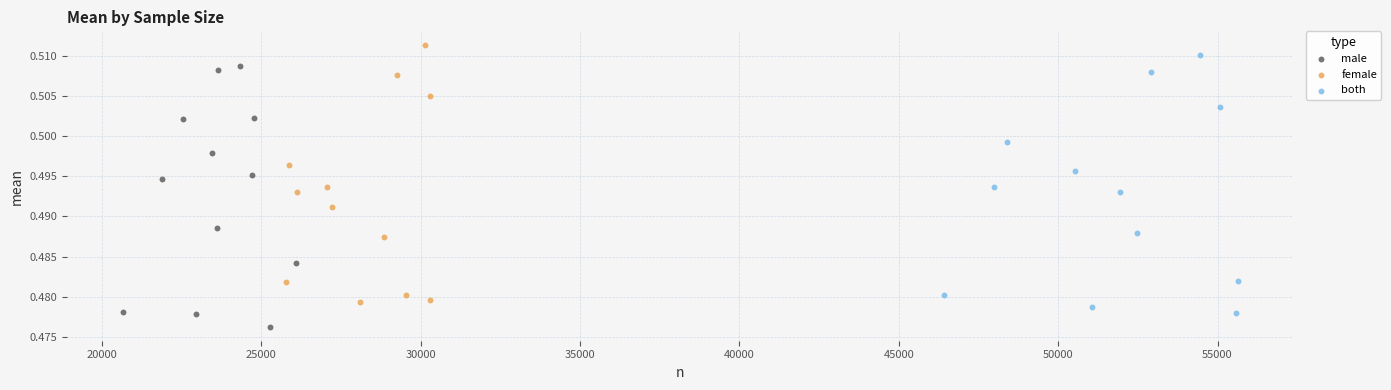

Which series reaches the minimum Y coordinate?

male